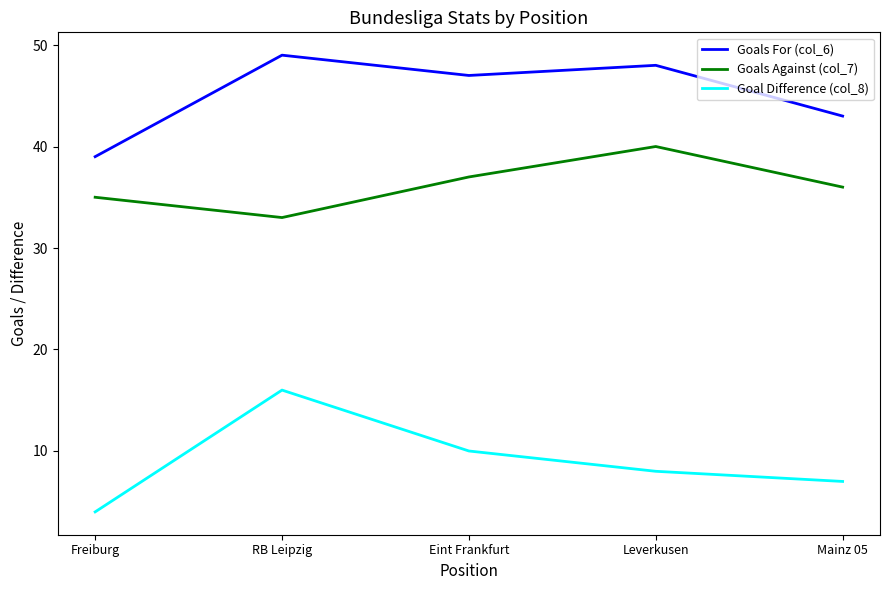

How many series are shown in this chart?

3